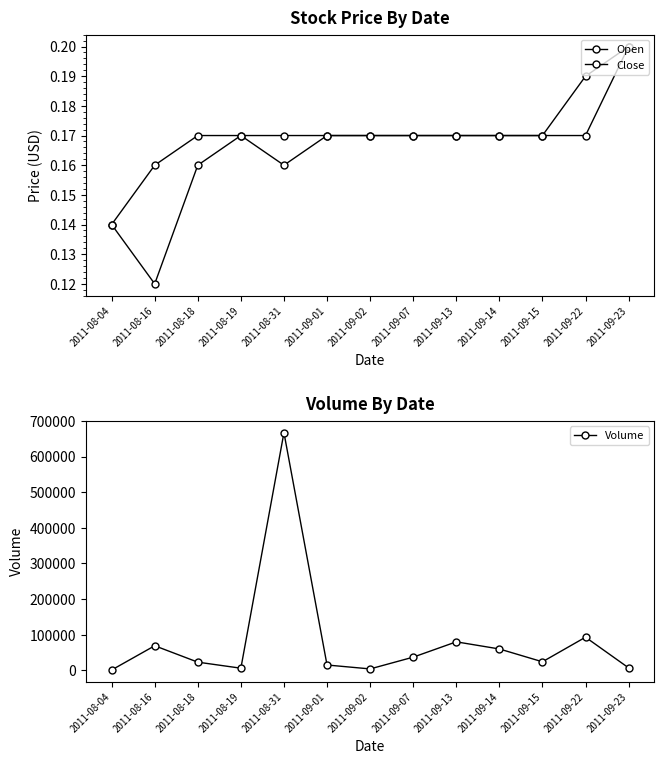

How many values in the Volume series are below 24000?

6